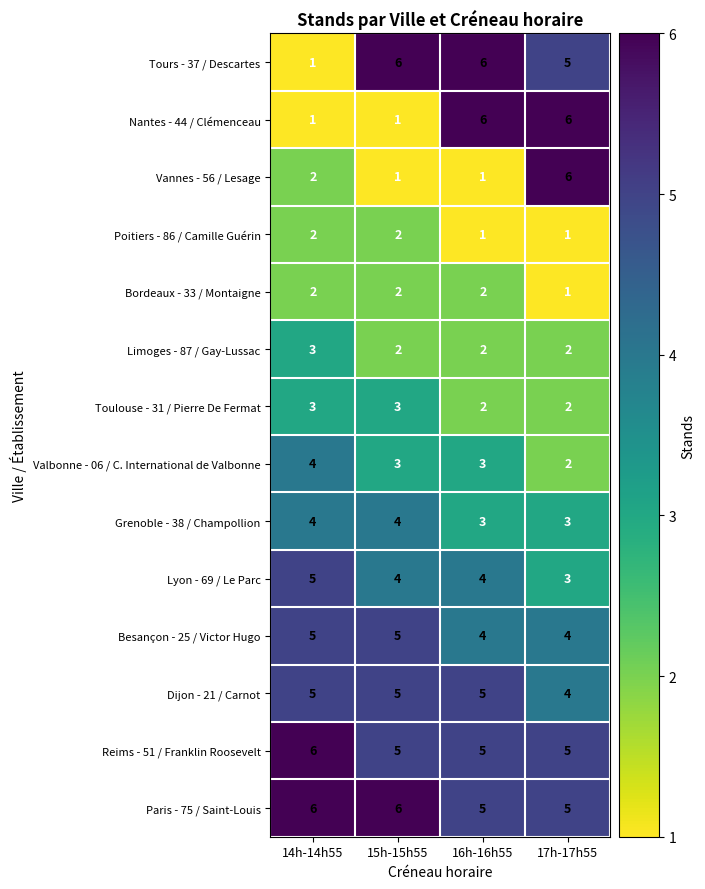

What is the maximum value for Nantes - 44 / Clémenceau?

6